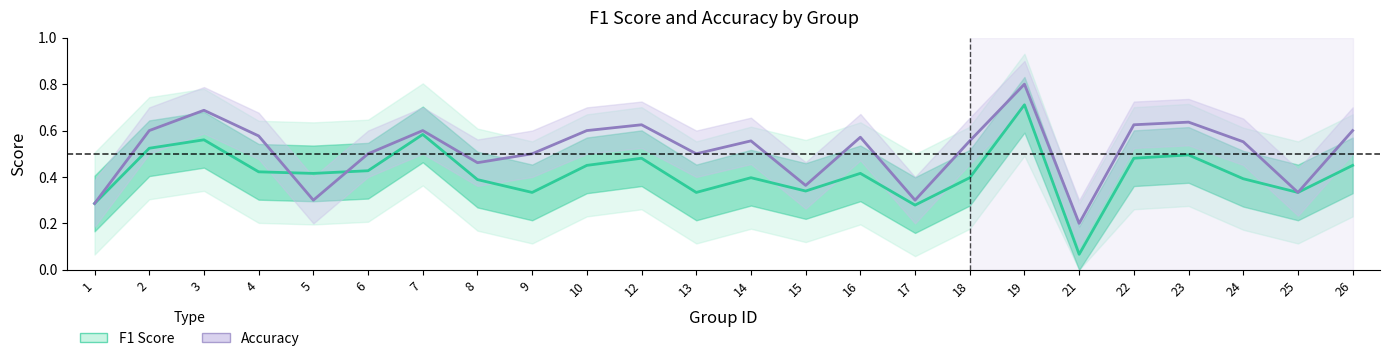

Reading right to left, transcribe all the data shown in this chart.

f1: 26=0.5	25=0.3	24=0.4	23=0.5	22=0.5	21=0.1	19=0.7	18=0.4	17=0.3	16=0.4	15=0.3	14=0.4	13=0.3	12=0.5	10=0.5	9=0.3	8=0.4	7=0.6	6=0.4	5=0.4	4=0.4	3=0.6	2=0.5	1=0.3
accuracy: 26=0.6	25=0.3	24=0.6	23=0.6	22=0.6	21=0.2	19=0.8	18=0.6	17=0.3	16=0.6	15=0.4	14=0.6	13=0.5	12=0.6	10=0.6	9=0.5	8=0.5	7=0.6	6=0.5	5=0.3	4=0.6	3=0.7	2=0.6	1=0.3